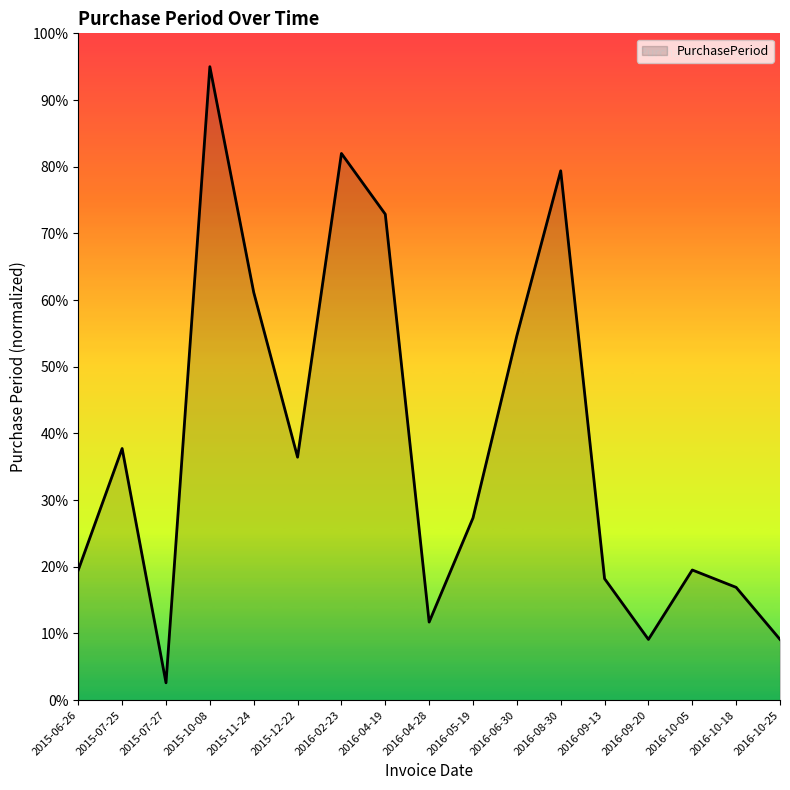

How many values are below 27?

8